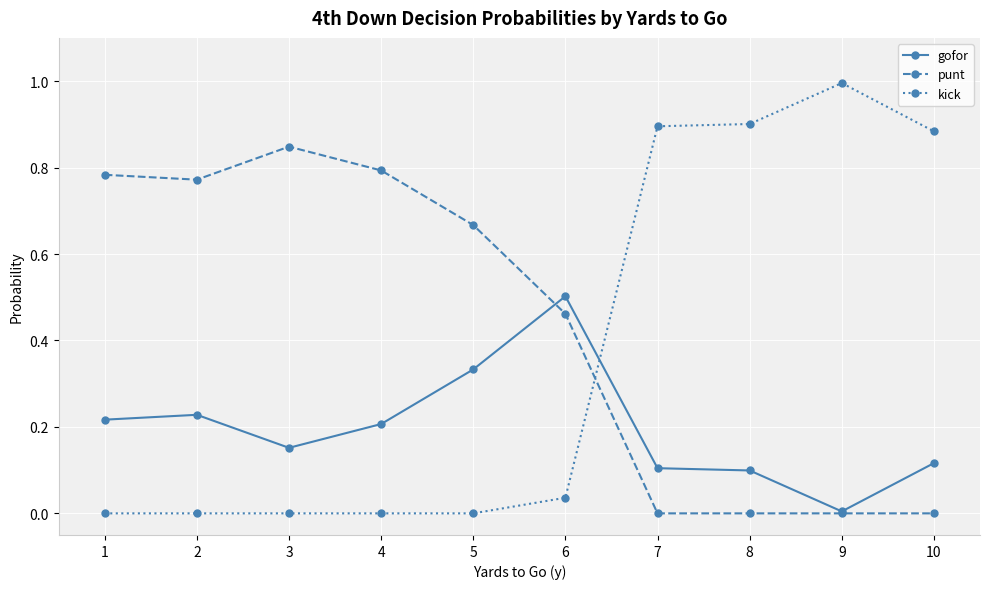

How many lines are shown in the chart?

3